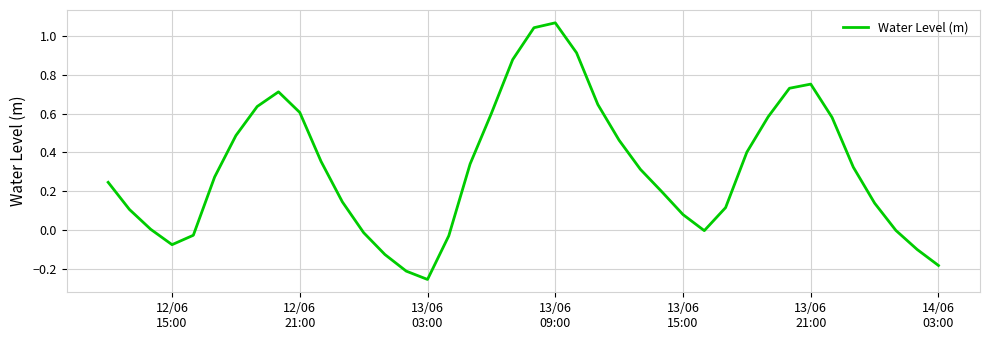

What is the difference between the maximum and minimum values?

1.3